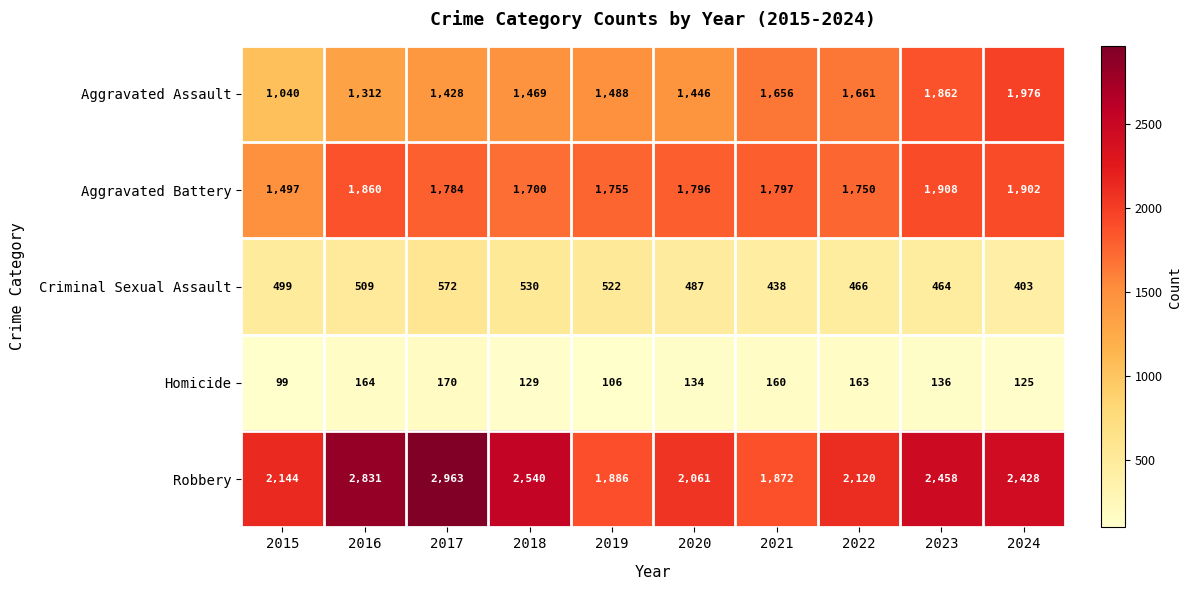

Which series has the largest range (max minus min)?

Robbery